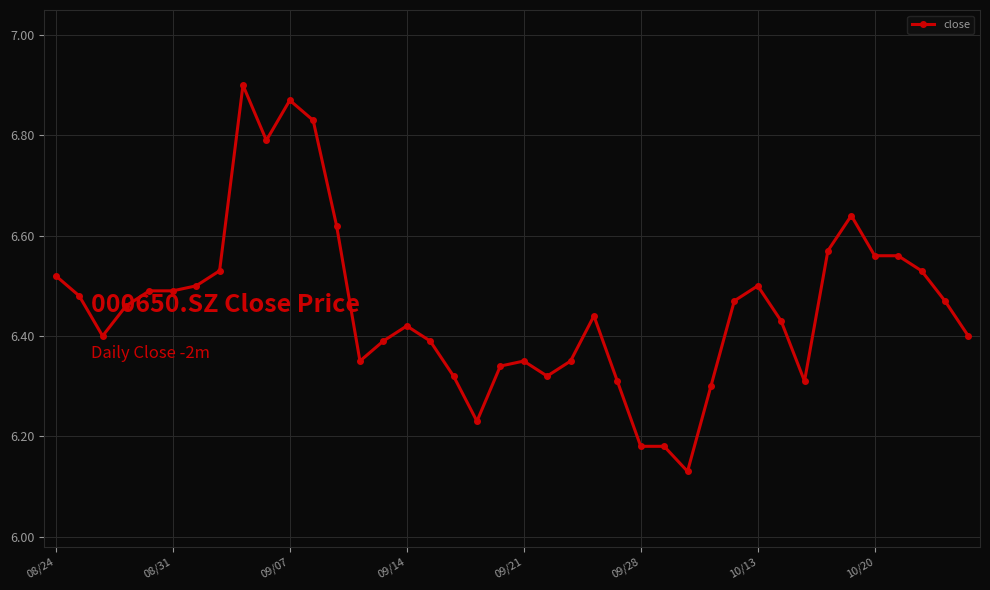

What is the difference between the second highest and second lowest values?

0.7